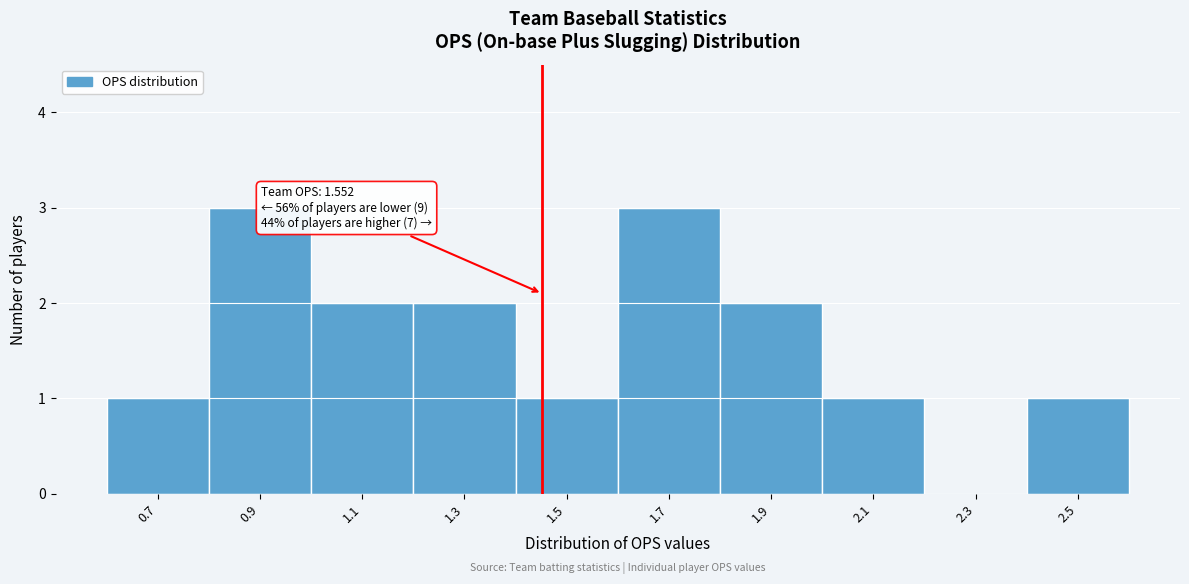

Reading left to right, transcribe all the data shown in this chart.

0.7=1	0.9=3	1.1=2	1.3=2	1.5=1	1.7=3	1.9=2	2.1=1	2.3=0	2.5=1